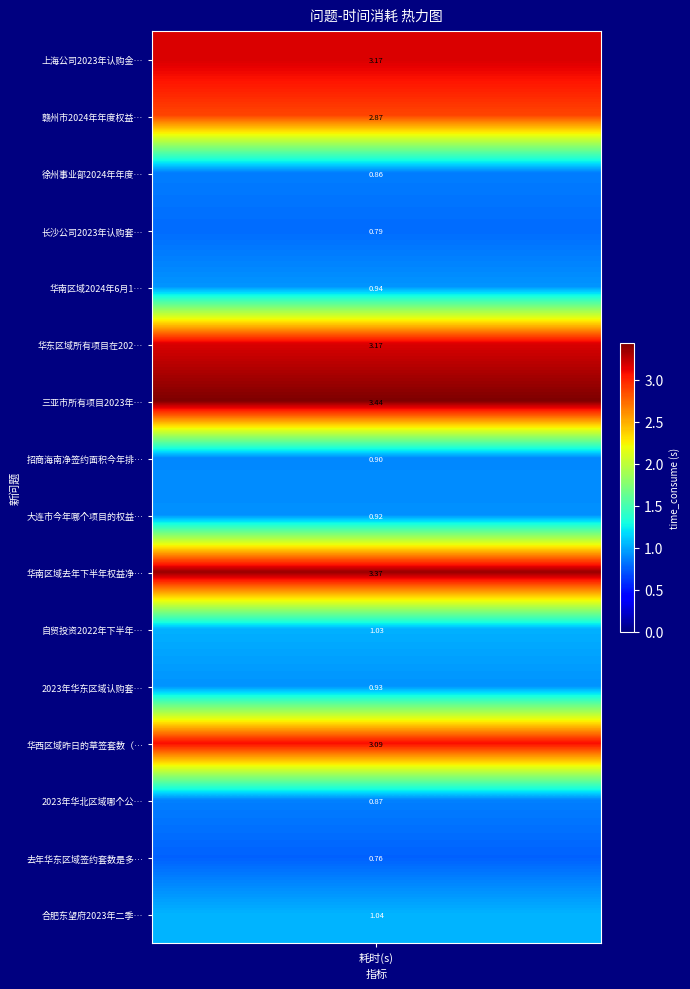

Where does the data first go above 1?

上海公司2023年认购金额排名后五的项目有哪些？